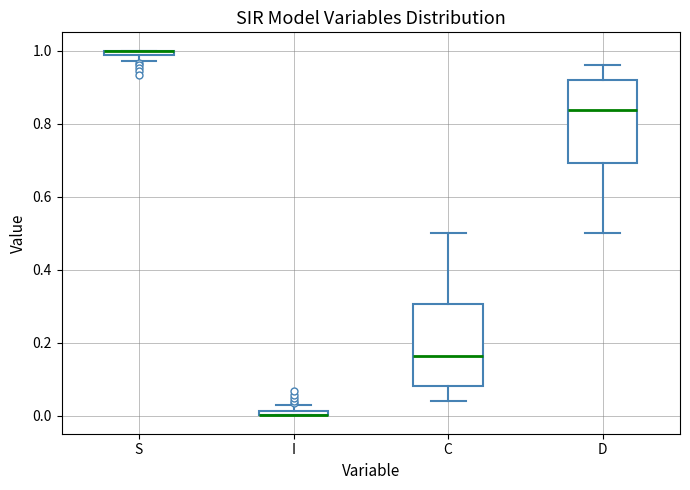

Where is the upper edge of the box for I on the y-axis? The values are not printed on the chart, so give them approximately, as read against the axis.

0.02